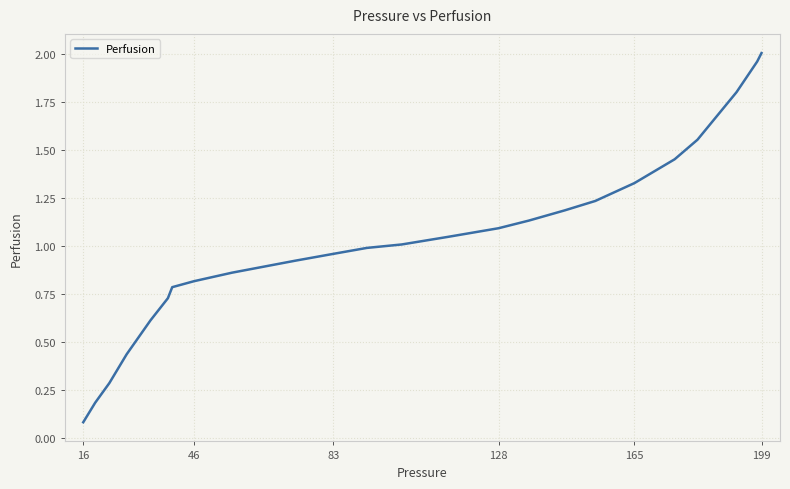

What is the difference between the maximum and minimum values?

1.9